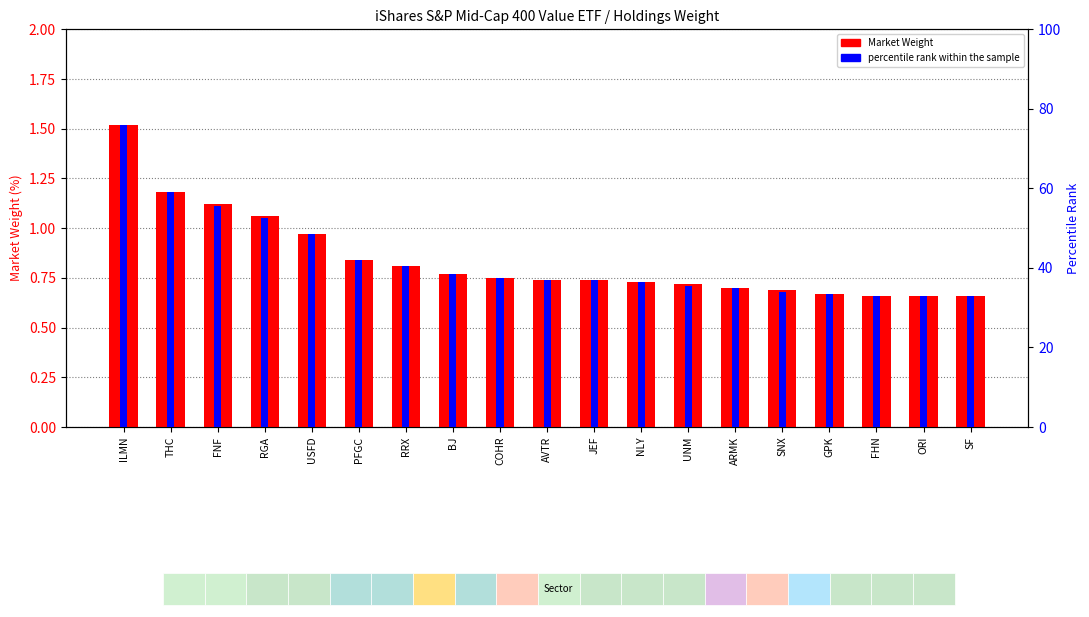

Which series has the largest total across all categories?

percentile rank within the sample